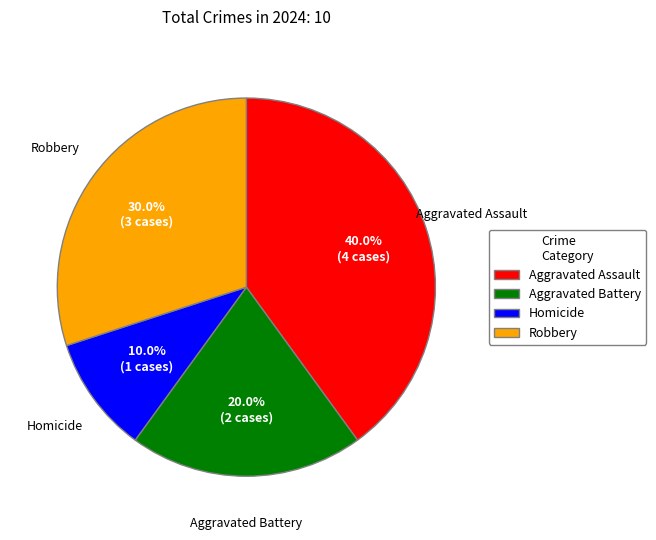

Count the number of slices in the pie.

4